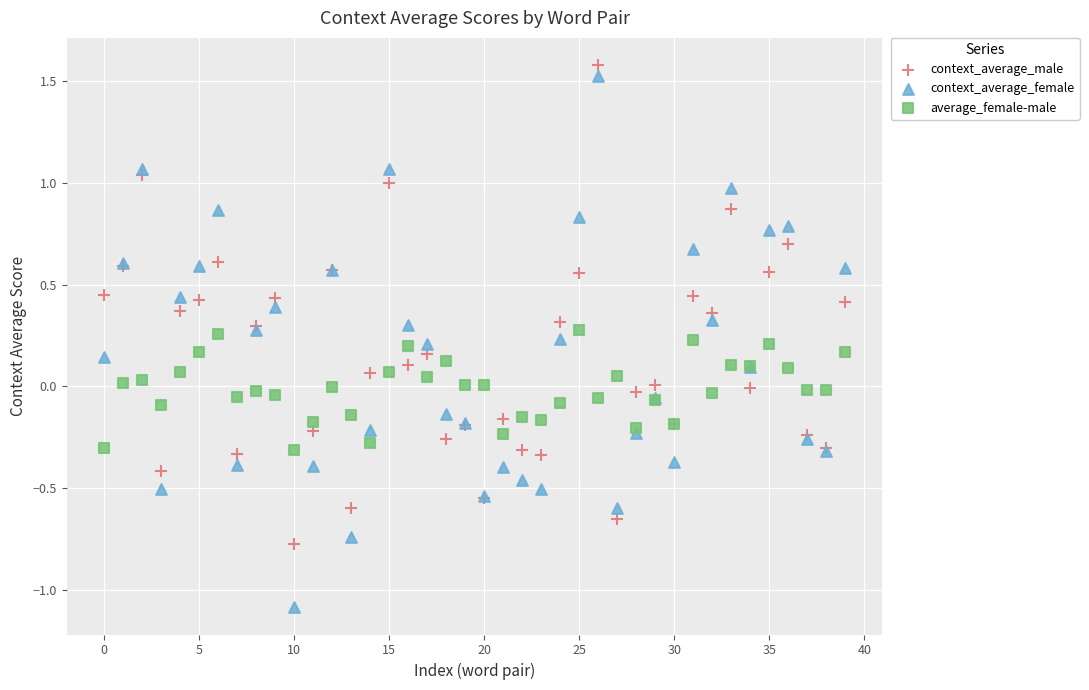

Which series has the largest Y range (max minus min)?

context_average_female